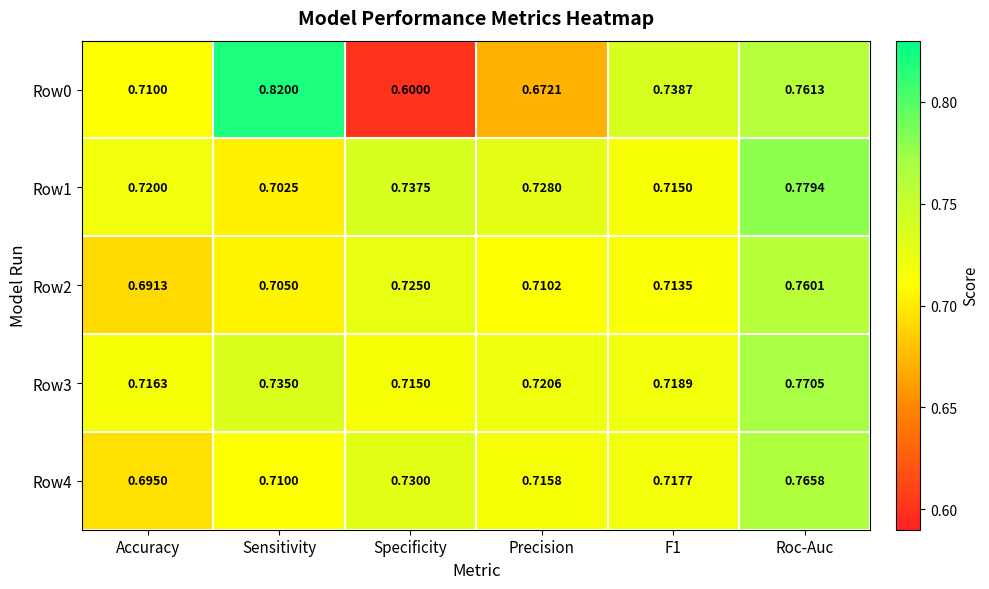

At which label is Row0 closest to 0?

Specificity